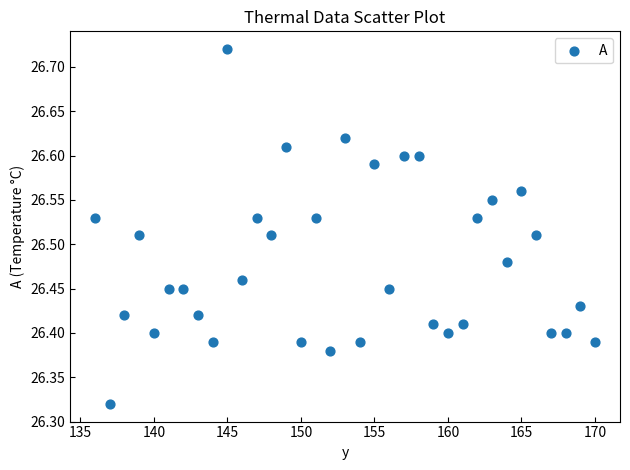

What is the range of Y values (max minus min)?

0.4